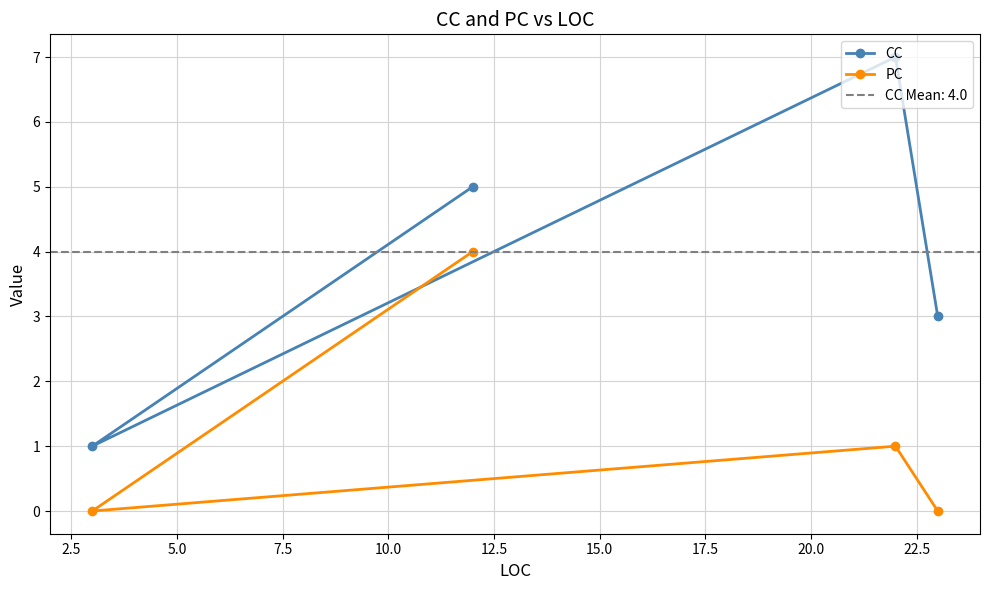

What is the value of the CC point at the 2nd from the left?

5